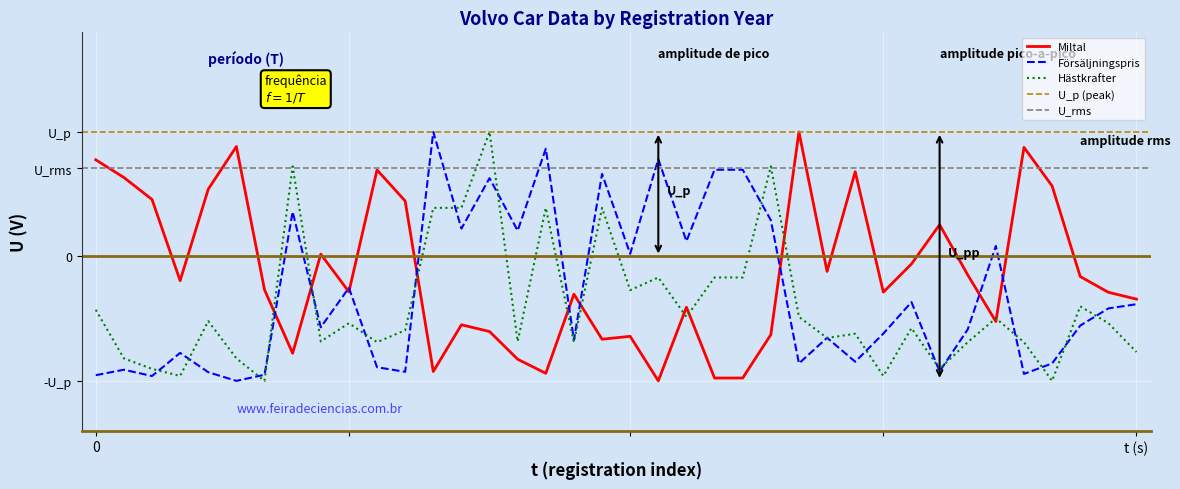

Which series has the largest total across all categories?

Miltal